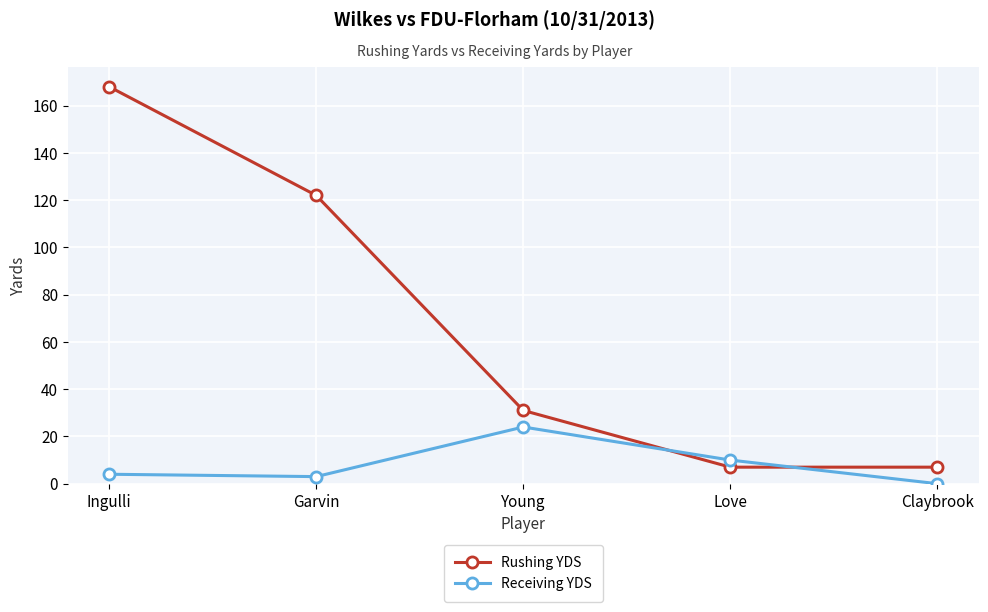

Reading left to right, transcribe all the data shown in this chart.

Rushing YDS: 168	122	31	7	7
Receiving YDS: 4	3	24	10	0